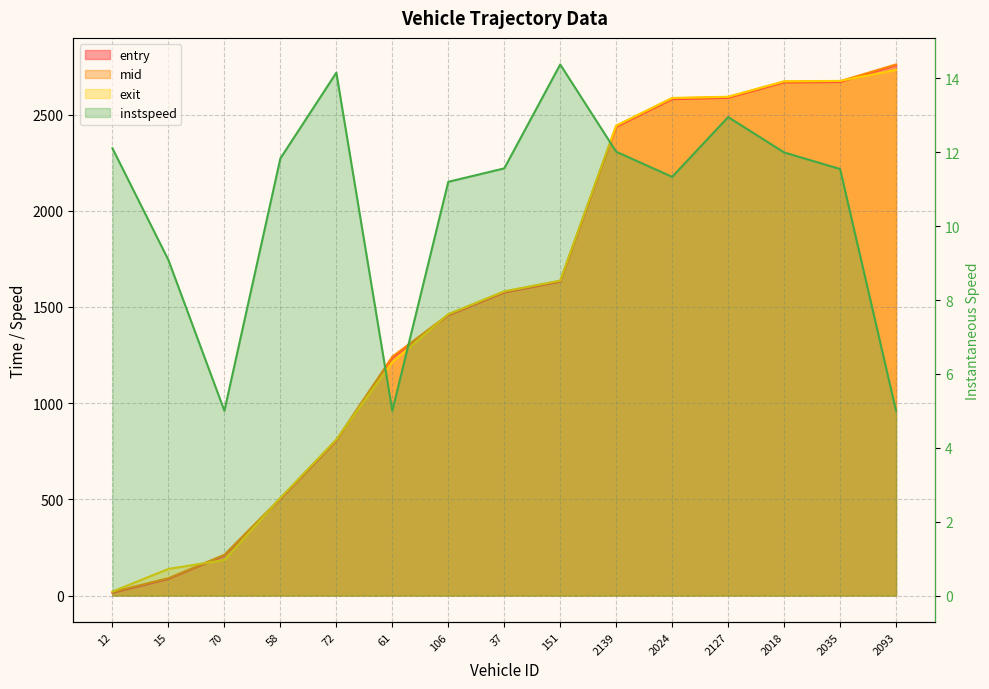

Rank the series at 2024 from lowest to highest value.

instspeed, entry, mid, exit